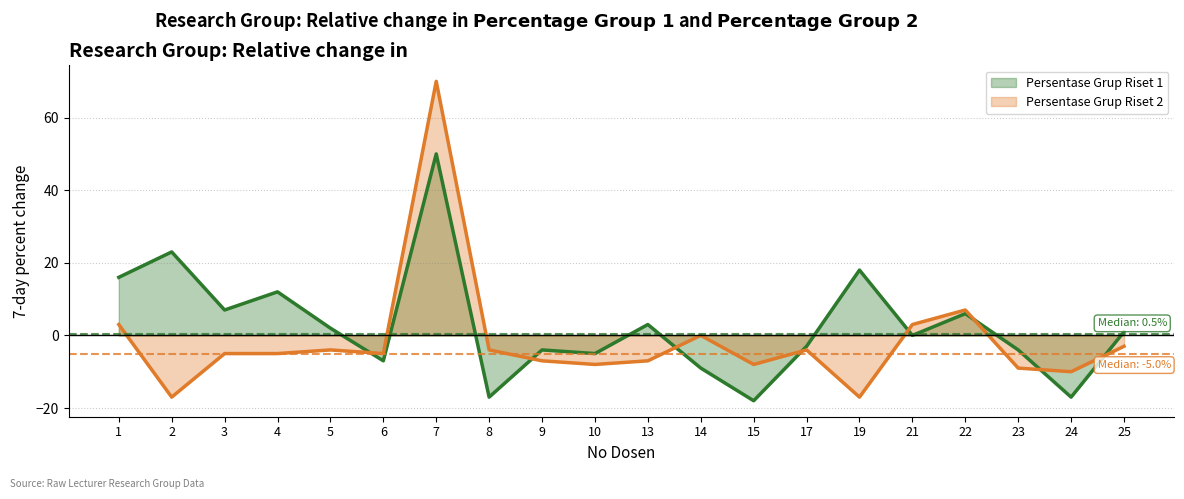

What is the total value across all series at 25?

-2